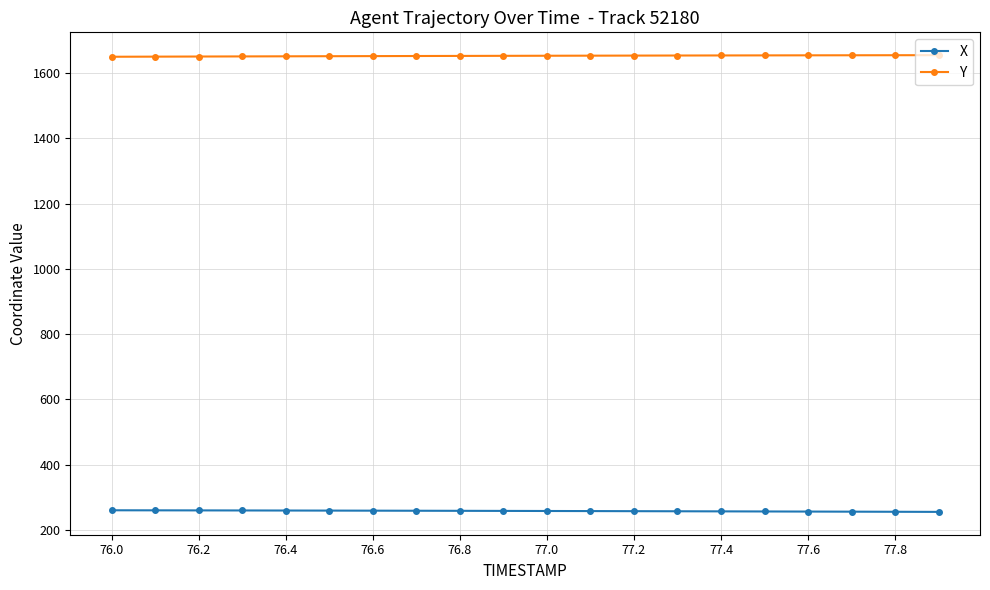

True or false: X and Y intersect in this chart.

False